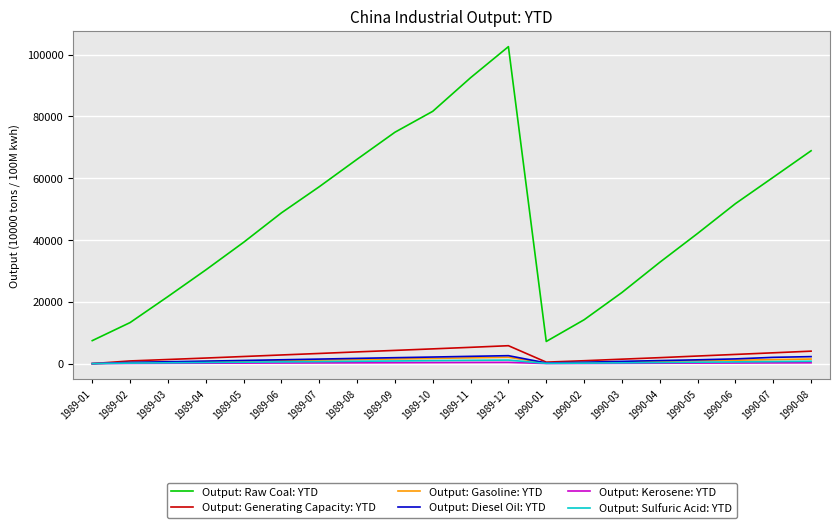

At which label does Output: Gasoline: YTD first exceed 967?

1989-06